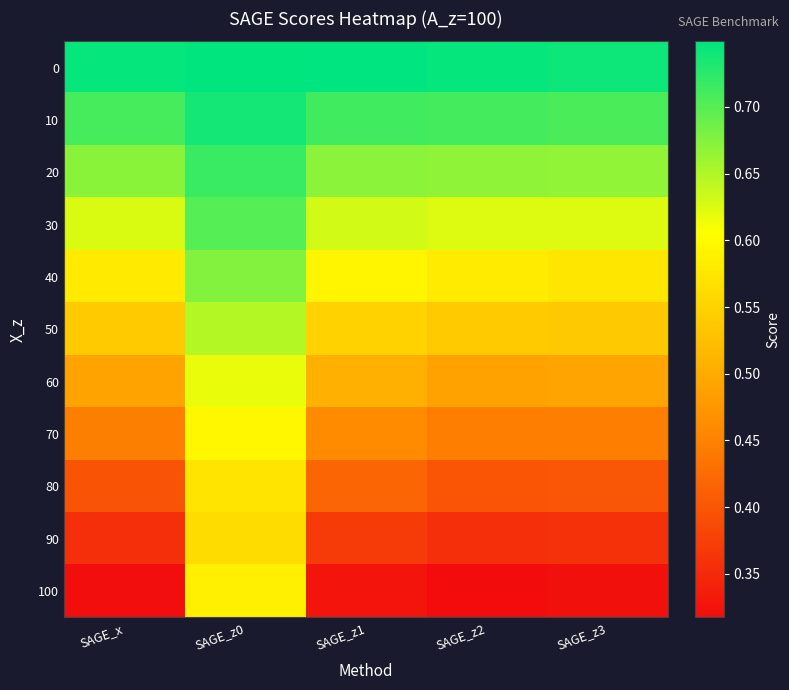

Reading left to right, what are all the values shown in this chart?

0: SAGE_x=0.7	SAGE_z0=0.7	SAGE_z1=0.7	SAGE_z2=0.7	SAGE_z3=0.7
10: SAGE_x=0.7	SAGE_z0=0.7	SAGE_z1=0.7	SAGE_z2=0.7	SAGE_z3=0.7
20: SAGE_x=0.7	SAGE_z0=0.7	SAGE_z1=0.7	SAGE_z2=0.7	SAGE_z3=0.7
30: SAGE_x=0.6	SAGE_z0=0.7	SAGE_z1=0.6	SAGE_z2=0.6	SAGE_z3=0.6
40: SAGE_x=0.6	SAGE_z0=0.7	SAGE_z1=0.6	SAGE_z2=0.6	SAGE_z3=0.6
50: SAGE_x=0.5	SAGE_z0=0.6	SAGE_z1=0.5	SAGE_z2=0.5	SAGE_z3=0.5
60: SAGE_x=0.5	SAGE_z0=0.6	SAGE_z1=0.5	SAGE_z2=0.5	SAGE_z3=0.5
70: SAGE_x=0.4	SAGE_z0=0.6	SAGE_z1=0.5	SAGE_z2=0.4	SAGE_z3=0.4
80: SAGE_x=0.4	SAGE_z0=0.6	SAGE_z1=0.4	SAGE_z2=0.4	SAGE_z3=0.4
90: SAGE_x=0.4	SAGE_z0=0.6	SAGE_z1=0.4	SAGE_z2=0.4	SAGE_z3=0.4
100: SAGE_x=0.3	SAGE_z0=0.6	SAGE_z1=0.3	SAGE_z2=0.3	SAGE_z3=0.3